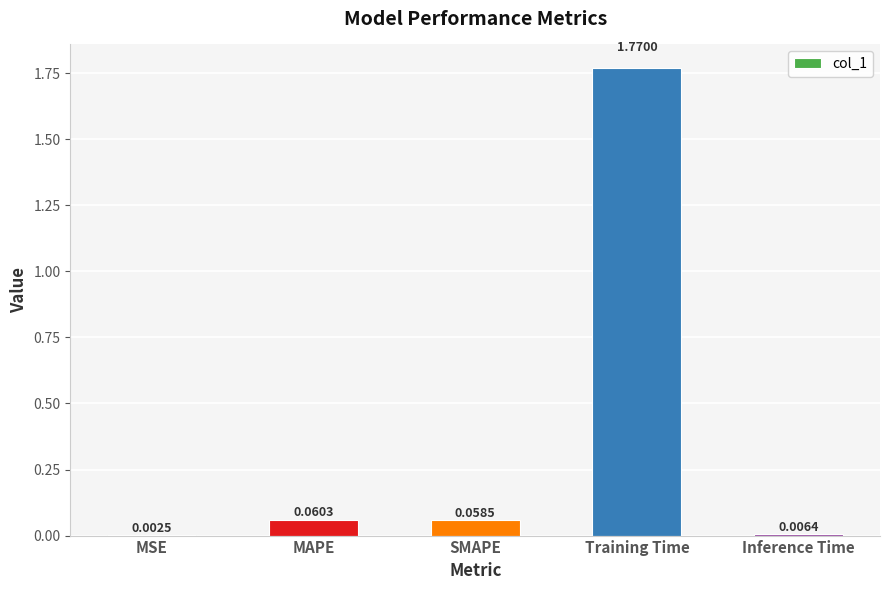

At which category does the chart reach its peak across all series?

Training Time